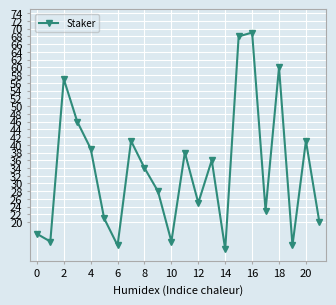

How many points are higher than both their immediate neighbors (excluding endpoints)?

7